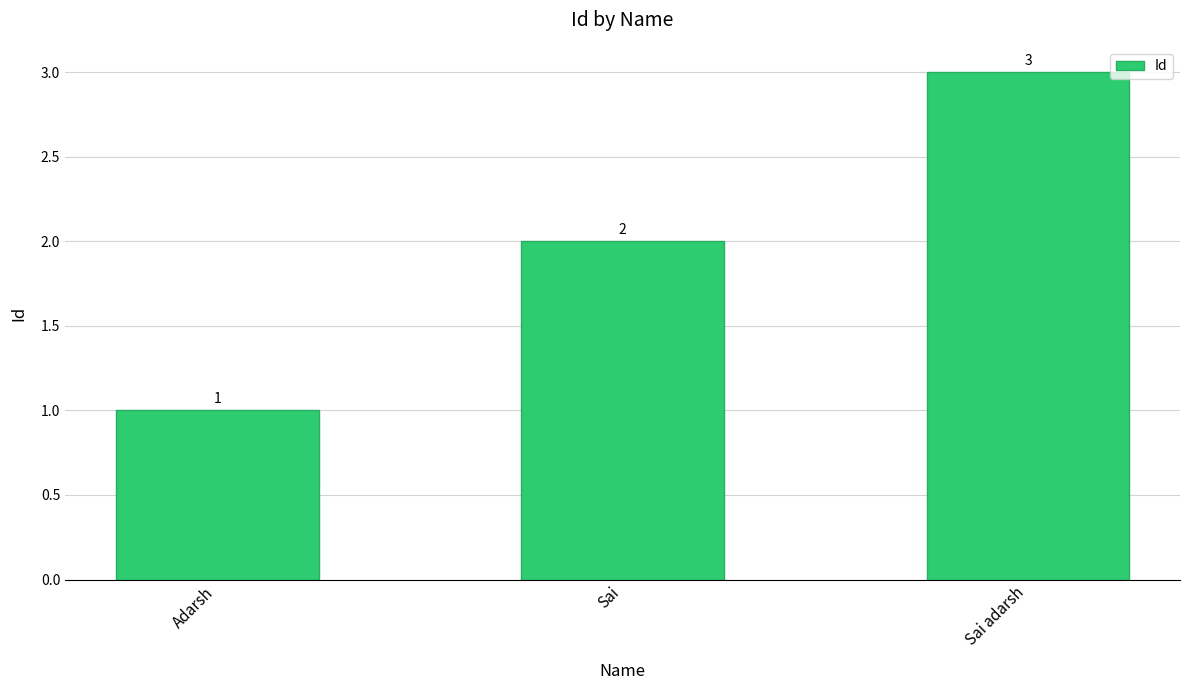

What is the label of the 3rd bar from the left?

Sai adarsh